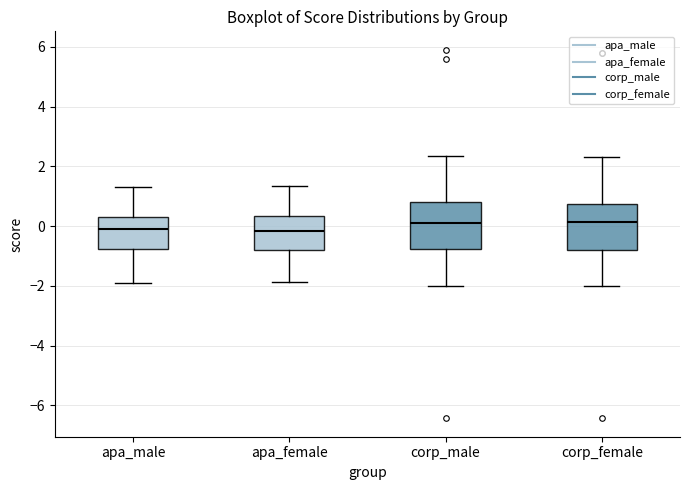

Reading left to right, transcribe this box plot: for each box, give where its median line is, the range the box spans, and where its two whiskers end, as read against the y-axis. The values are not printed on the chart, so give them approximately, as read against the axis.

apa_male: median -0.2, box -0.8 to 0.2, whiskers -2.0 to 1.4
apa_female: median -0.2, box -0.8 to 0.4, whiskers -1.8 to 1.4
corp_male: median 0.2, box -0.8 to 0.8, whiskers -2.0 to 2.4
corp_female: median 0.2, box -0.8 to 0.8, whiskers -2.0 to 2.4